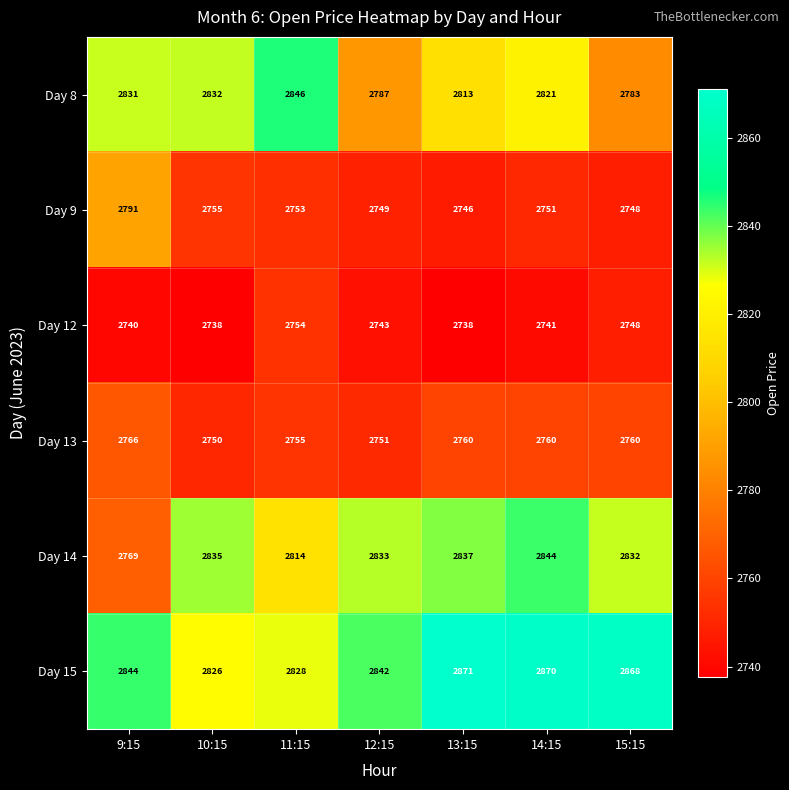

What is the maximum value shown in the chart?

2871